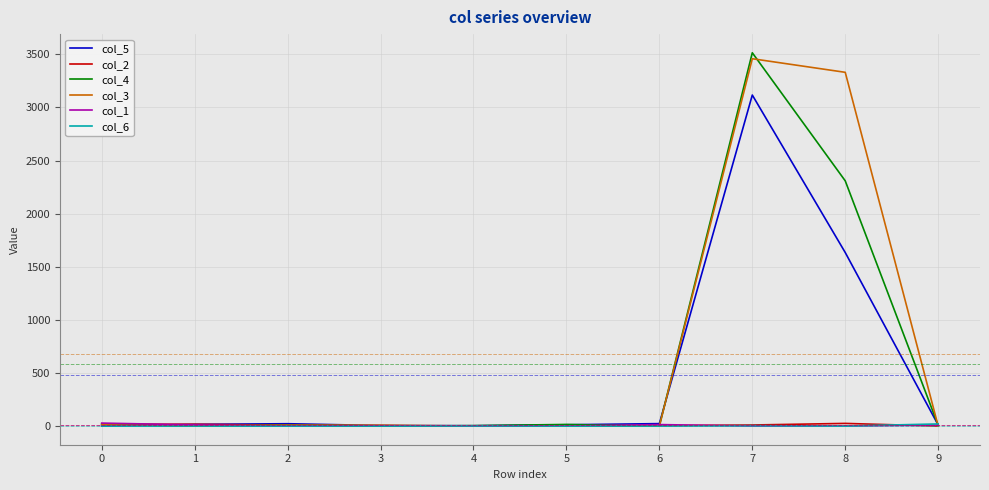

Which series ends up on top after the final intersection of col_5 and col_3?

col_5